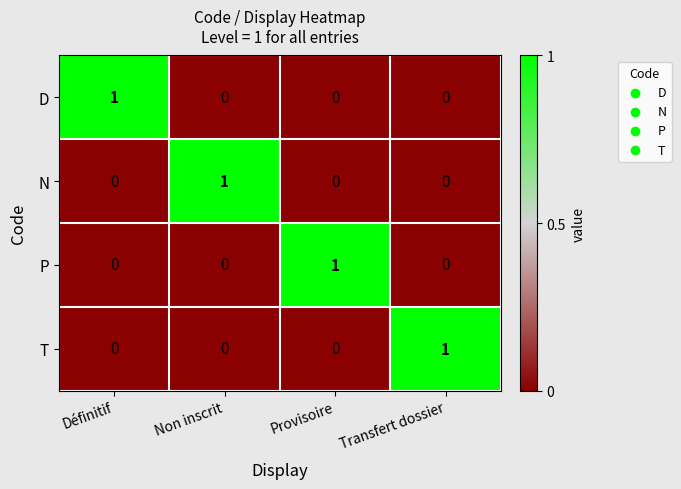

How many N values are between 0 and 1?

4